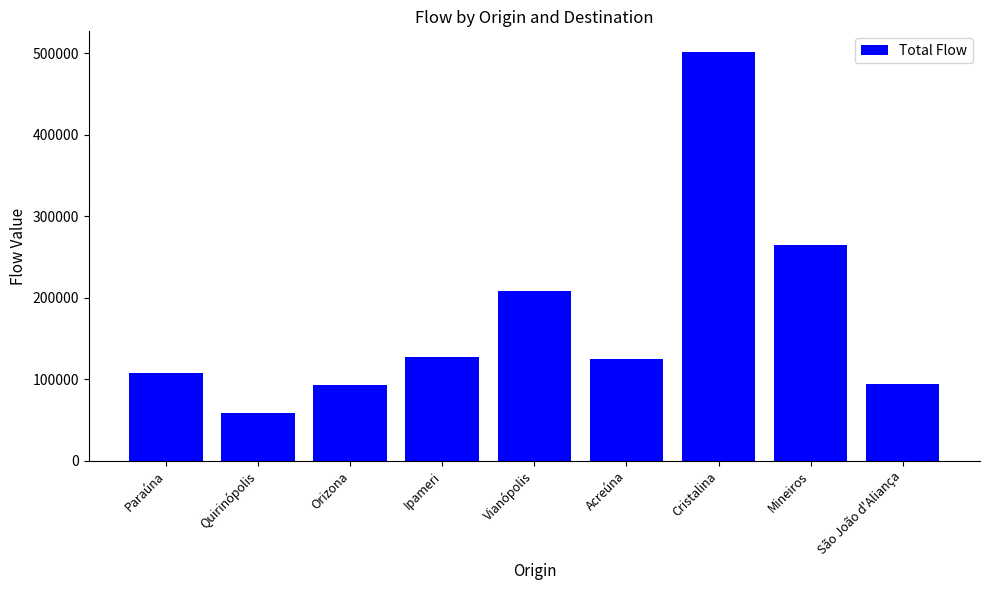

What is the change in value from Ipameri to São João d'Aliança?

-33025.8